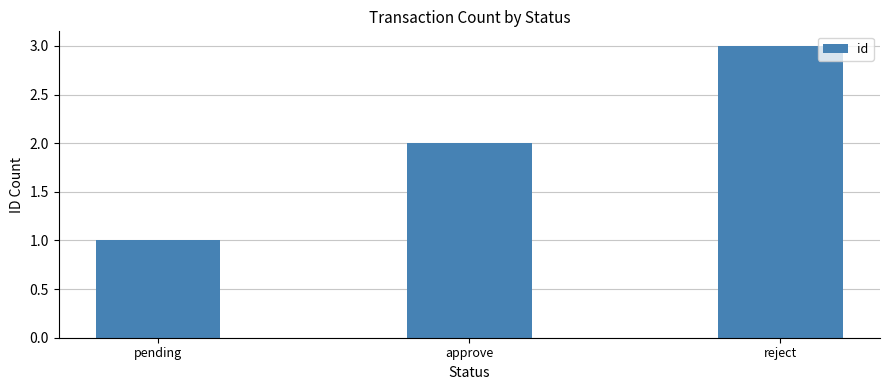

List the labels in order of value, largest first.

reject, approve, pending